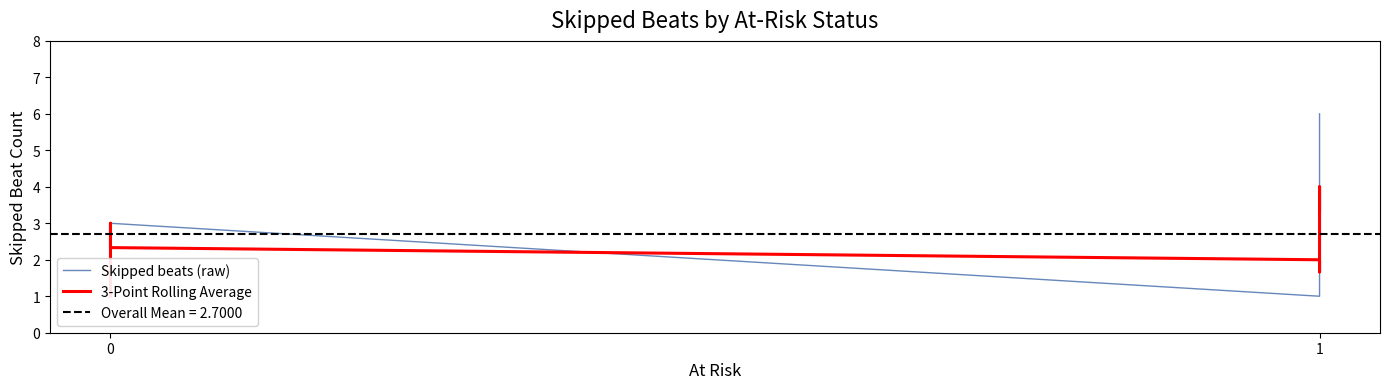

Reading left to right, transcribe all the data shown in this chart.

Skipped beats (raw): 1.0	2.0	3.0	3.0	3.0	1.0	2.0	2.0	4.0	6.0
3-Point Rolling Average: 1.0	2.0	2.7	3.0	2.3	2.0	1.7	2.7	4.0	3.3